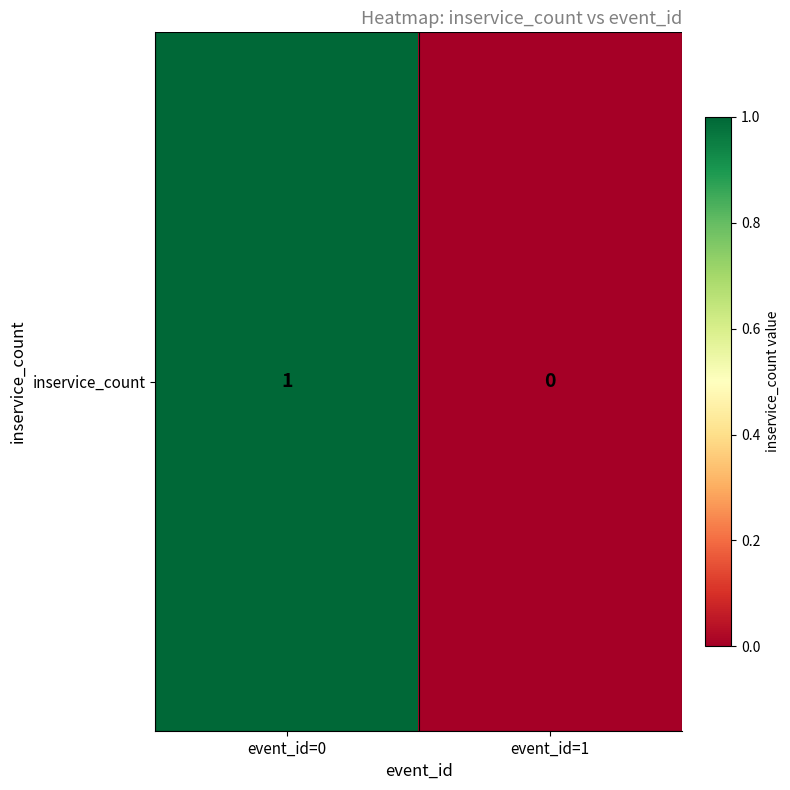

Which category has the highest value across all series?

event_id=0